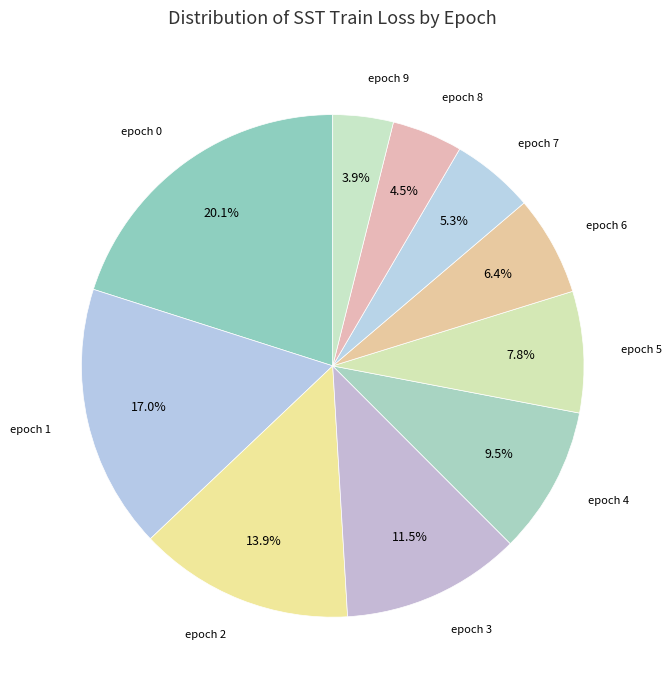

Is there a majority slice in this chart?

No